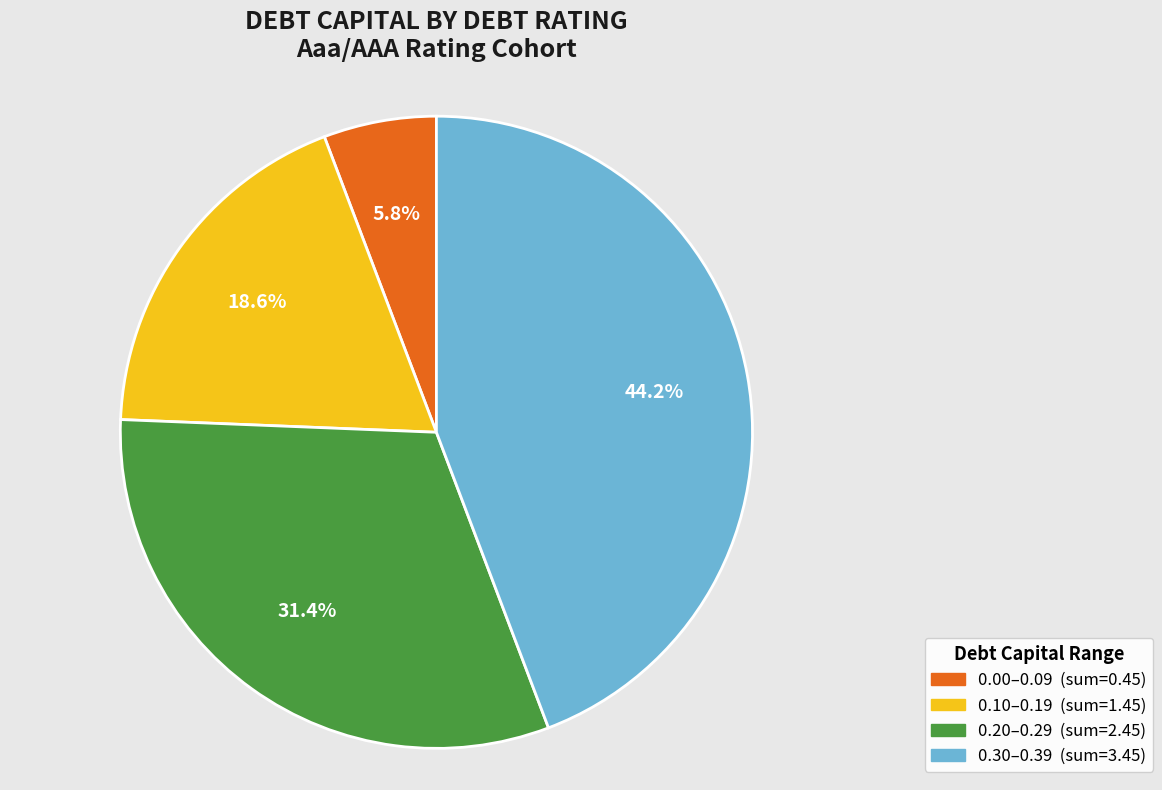

Is there a majority slice in this chart?

No